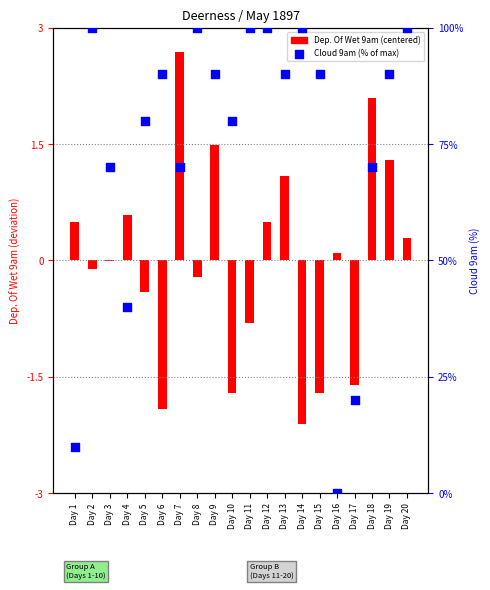

Is the value of Dep. Of Wet 9am (centered) at Day 5 greater than the value of Cloud 9am (% of max) at Day 16?

No